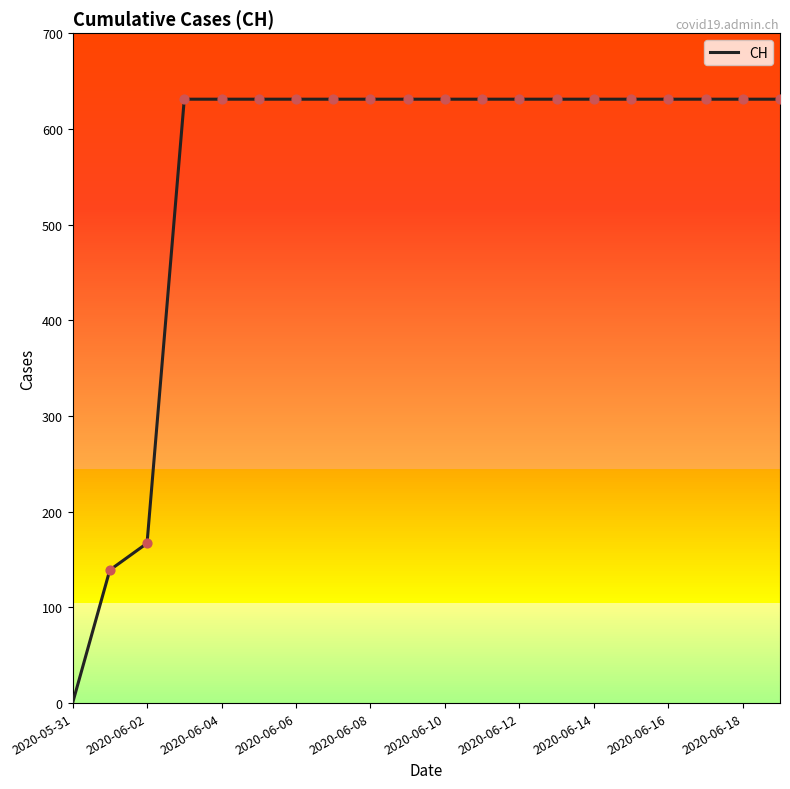

What is the difference between the maximum and minimum values?

631